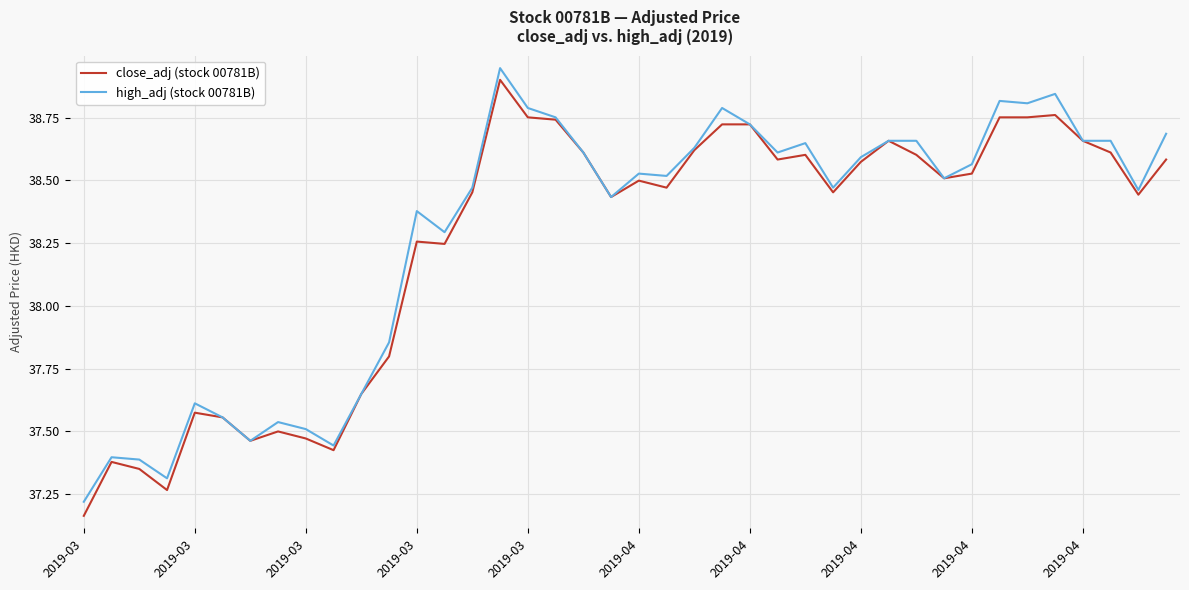

Which series has the largest range (max minus min)?

close_adj (stock 00781B)